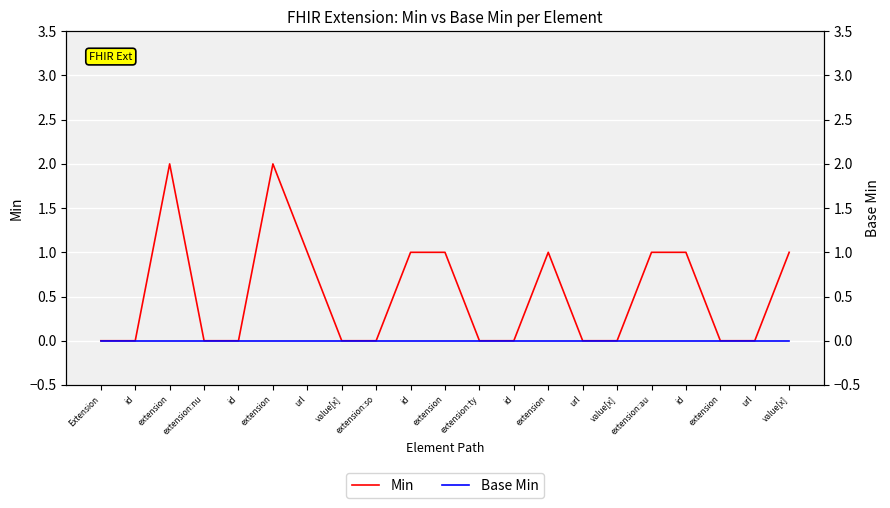

Reading left to right, list all the values displayed in this chart.

Min: Extension=0	id=0	extension=2	extension:nu=0	id=0	extension=2	url=1	value[x]=0	extension:so=0	id=1	extension=1	extension:ty=0	id=0	extension=1	url=0	value[x]=0	extension:au=1	id=1	extension=0	url=0	value[x]=1
Base Min: Extension=0	id=0	extension=0	extension:nu=0	id=0	extension=0	url=0	value[x]=0	extension:so=0	id=0	extension=0	extension:ty=0	id=0	extension=0	url=0	value[x]=0	extension:au=0	id=0	extension=0	url=0	value[x]=0